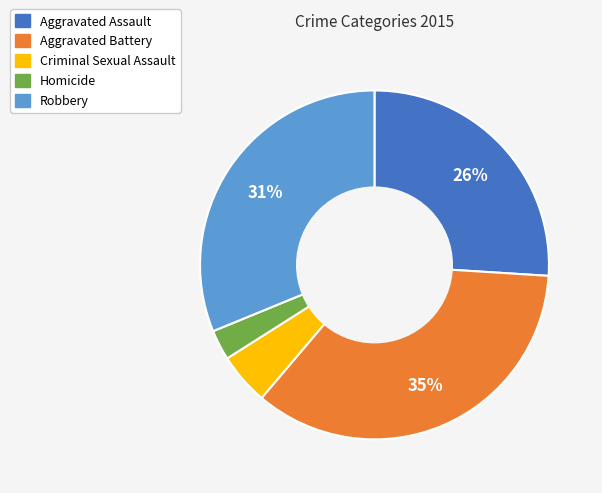

Which has a higher value, Aggravated Battery or Criminal Sexual Assault?

Aggravated Battery